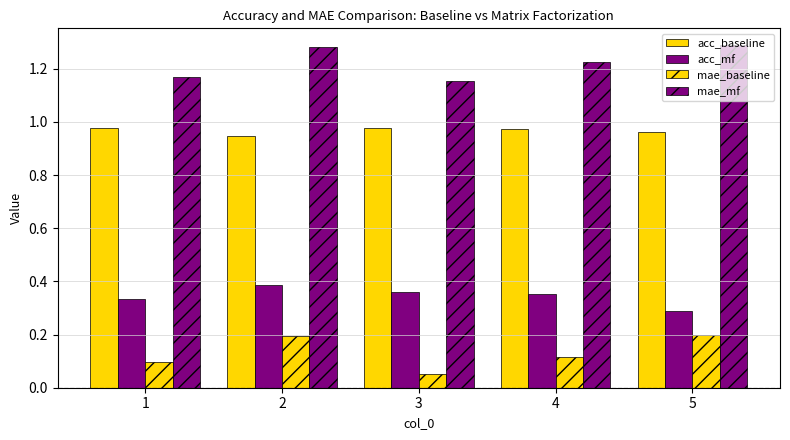

Reading left to right, extract all data points from this chart.

acc_baseline: 1=1.0	2=0.9	3=1.0	4=1.0	5=1.0
acc_mf: 1=0.3	2=0.4	3=0.4	4=0.4	5=0.3
mae_baseline: 1=0.1	2=0.2	3=0.1	4=0.1	5=0.2
mae_mf: 1=1.2	2=1.3	3=1.2	4=1.2	5=1.3